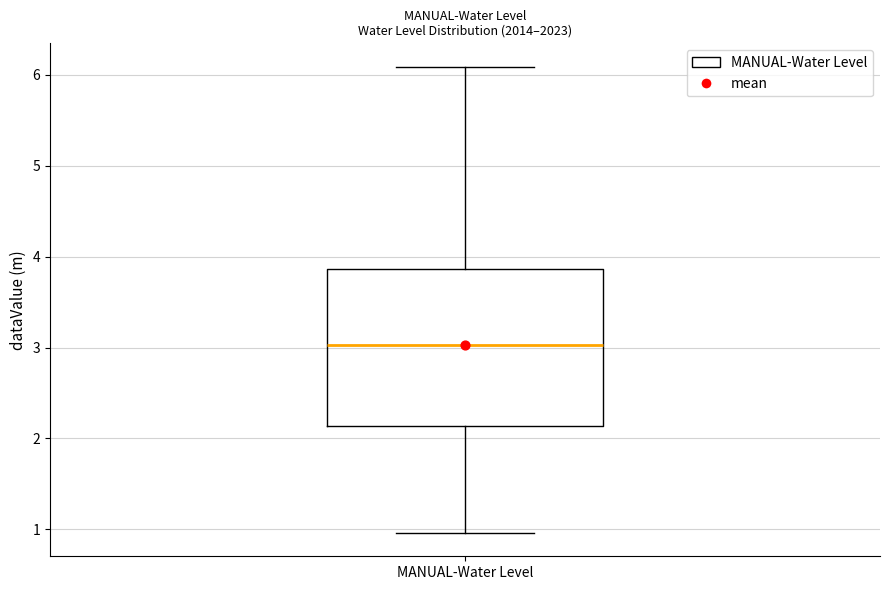

Read this box plot against the y-axis: the position of the median line, the range covered by the box, and the ends of both whiskers. The values are not printed on the chart, so give them approximately, as read against the axis.

median 3.0, box 2.1 to 3.9, whiskers 1.0 to 6.1